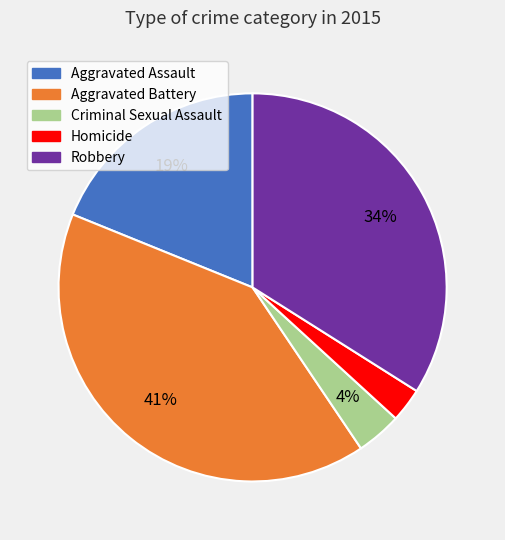

Is it true that Robbery is 34% of the pie?

True